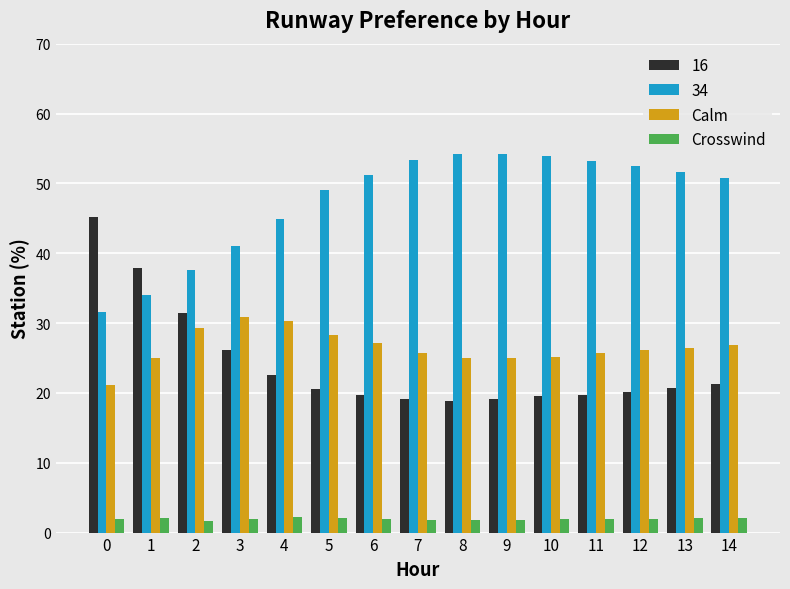

Which series has the largest range (max minus min)?

16